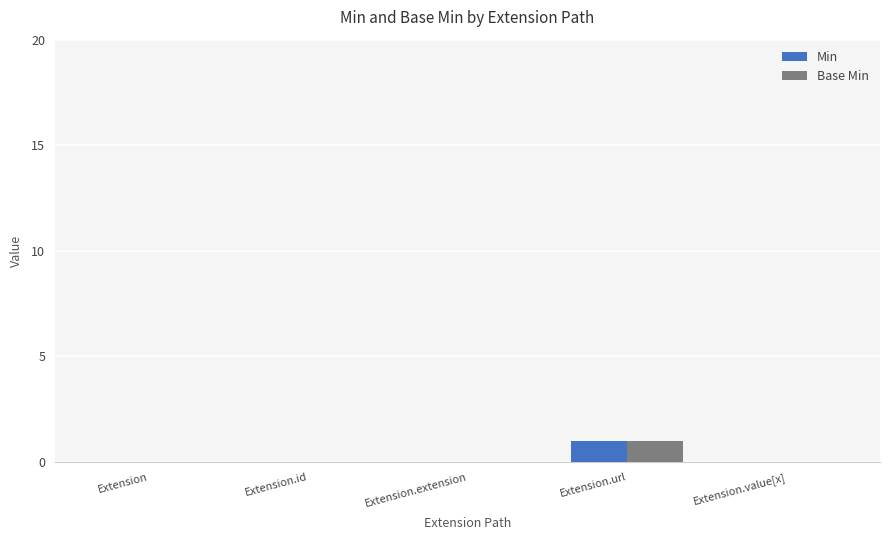

At which category is the sum across all series the highest?

Extension.url